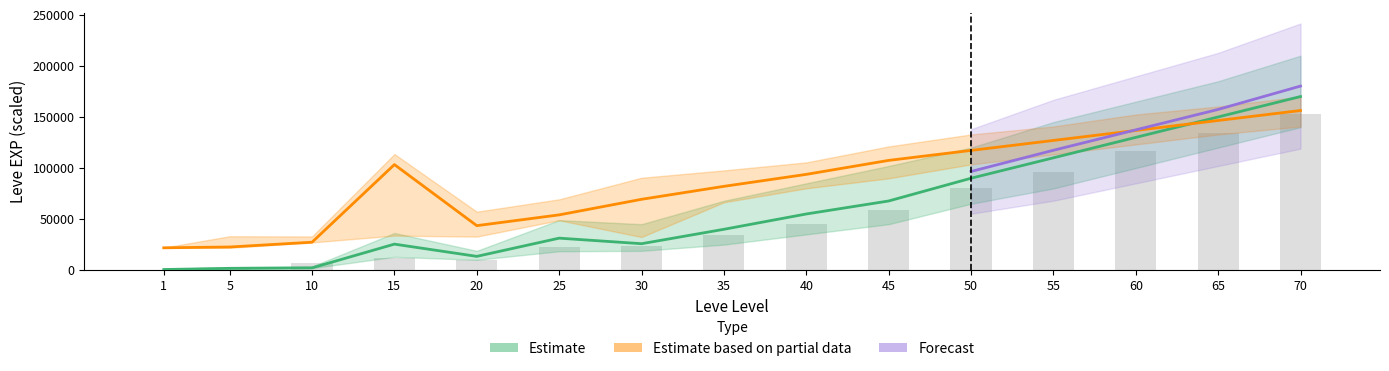

What is the value of the Leve EXP upper bar at the 10th from the left?

59196.4